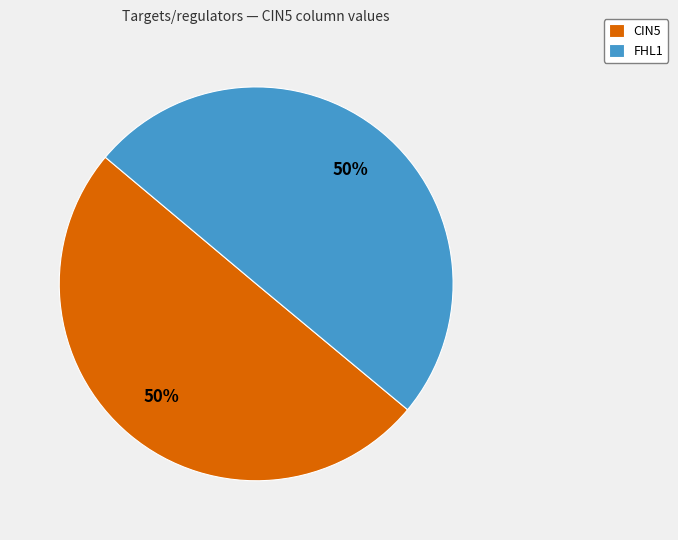

Do FHL1 and CIN5 together represent more than half of the pie?

Yes